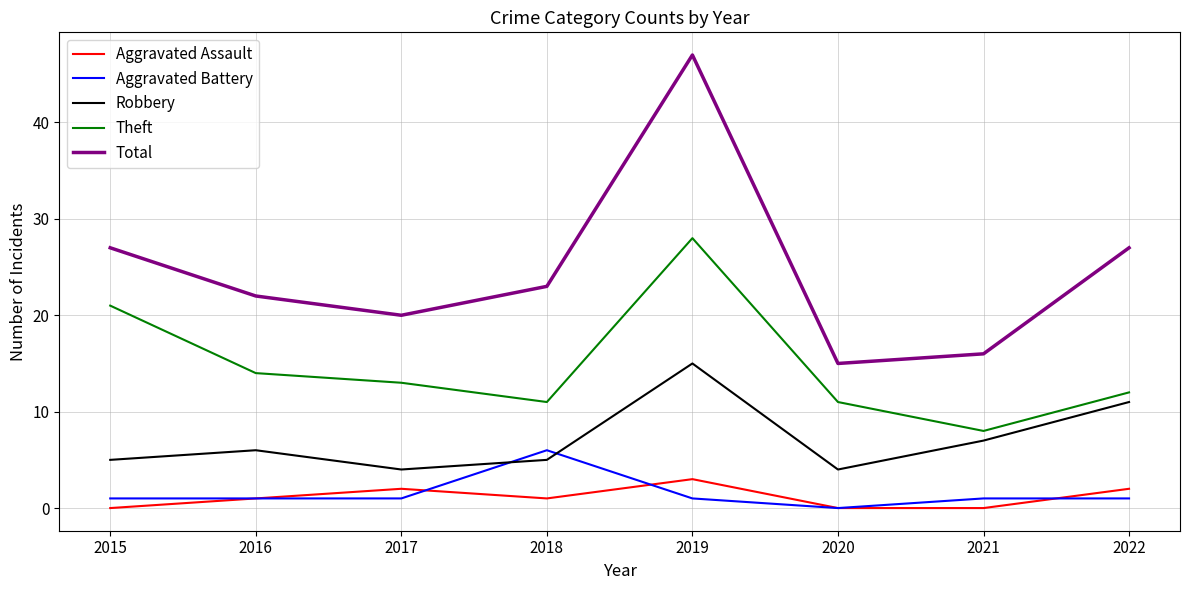

At which category is the sum across all series the highest?

2019